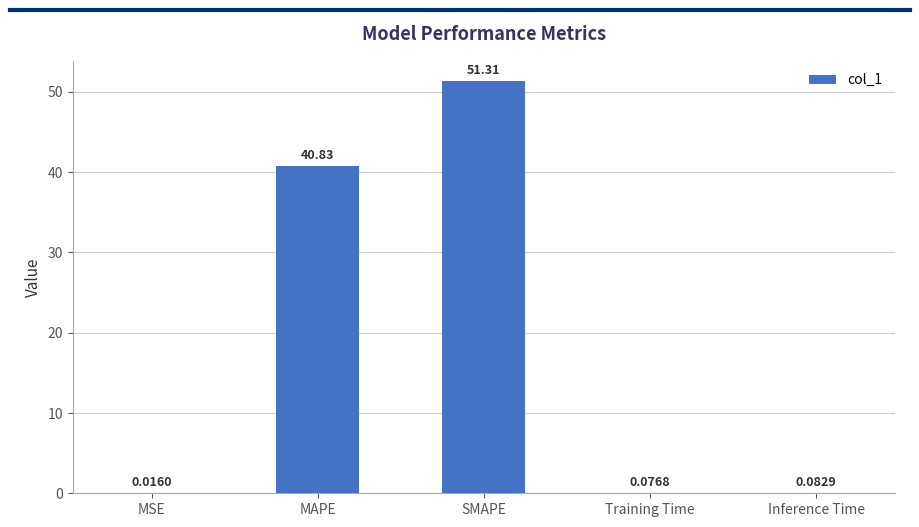

What is the sum of all values?

92.3